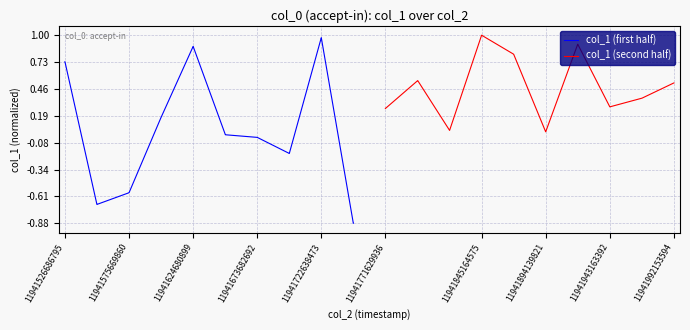

What is the maximum value for col_1 (second half)?

1.0